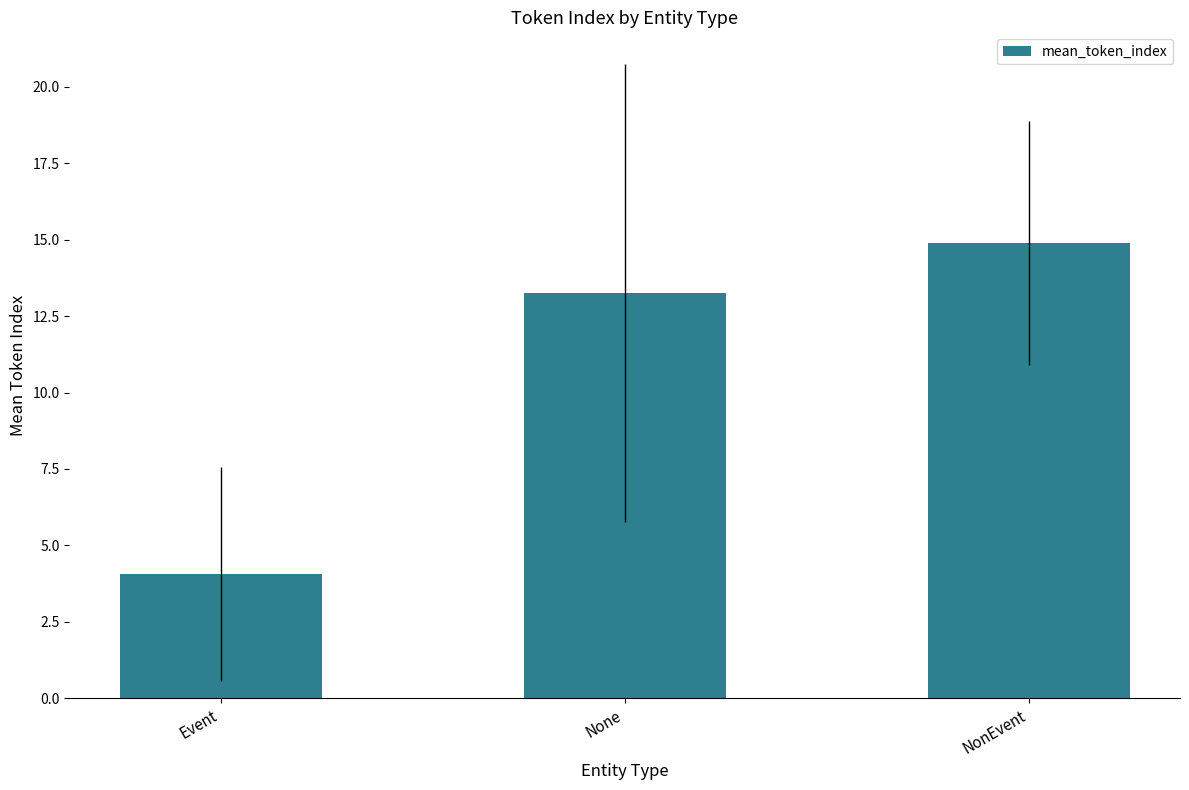

Rank the categories by value from highest to lowest.

NonEvent, None, Event